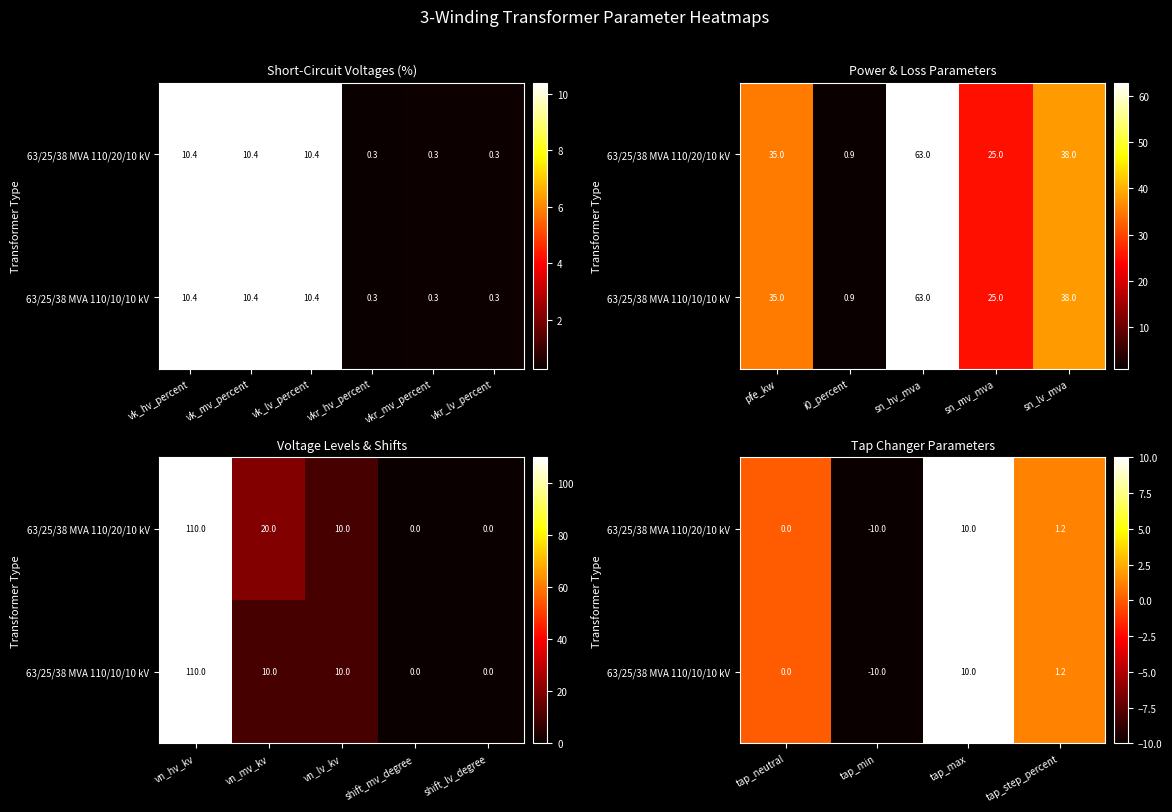

What is the smallest value displayed?

-10.0